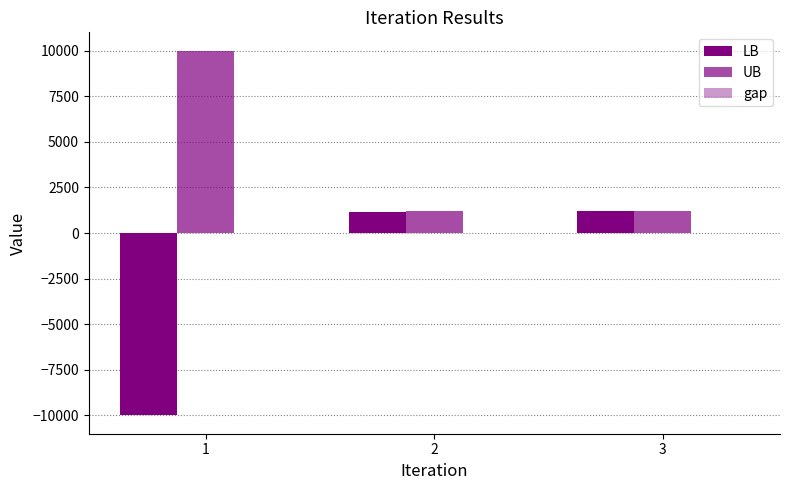

How many distinct data groups are displayed?

3